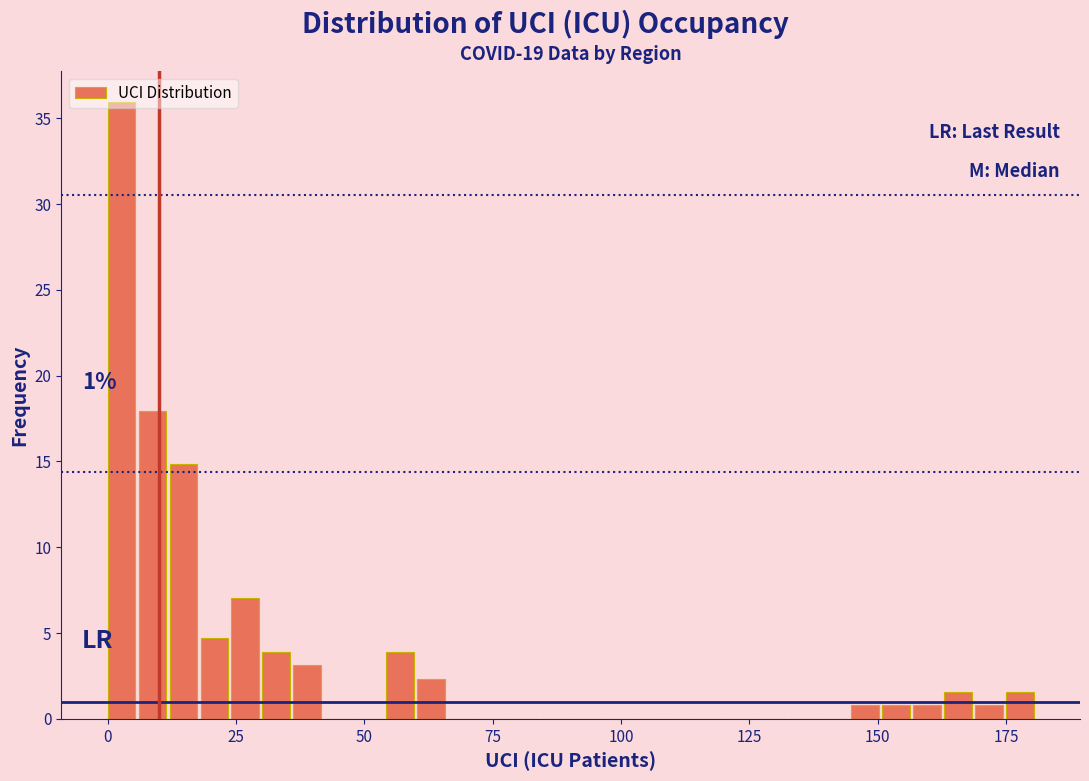

Around what value on the x-axis is the tallest bar? Give the approximate position of its centre, as read against the axis.

5